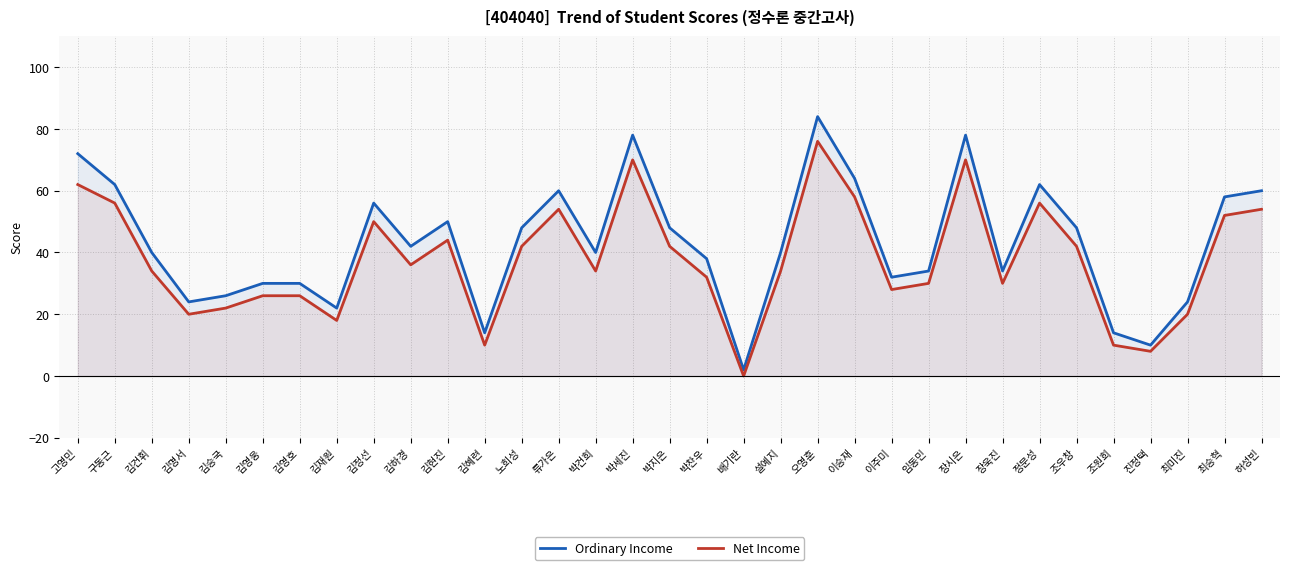

What is the value of the Net Income point at the 22nd from the left?

58